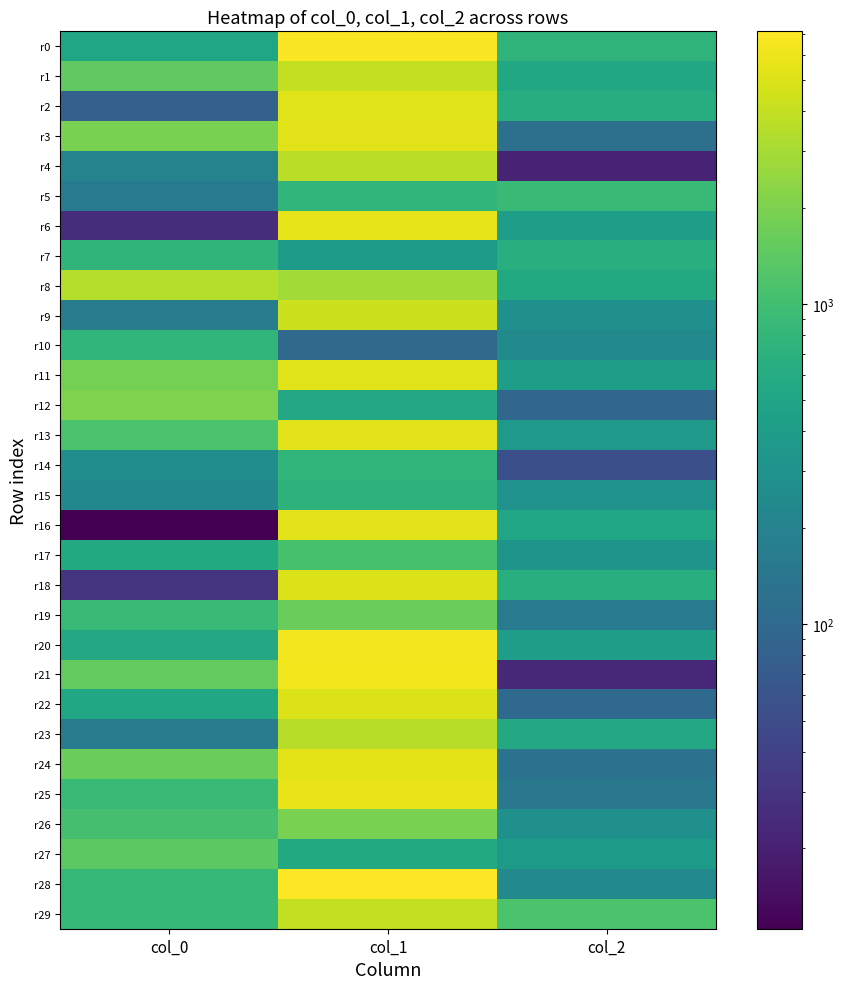

How many series are shown in this chart?

30